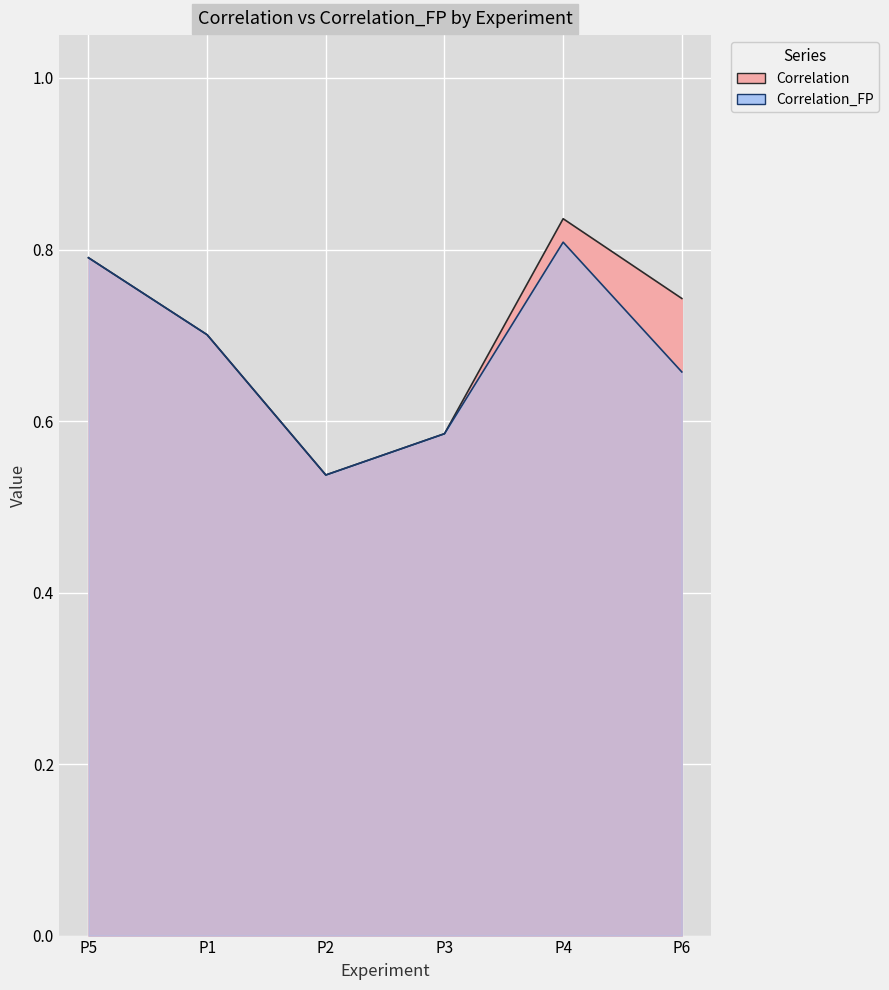

Which series changed the most between P5 and P6?

Correlation_FP